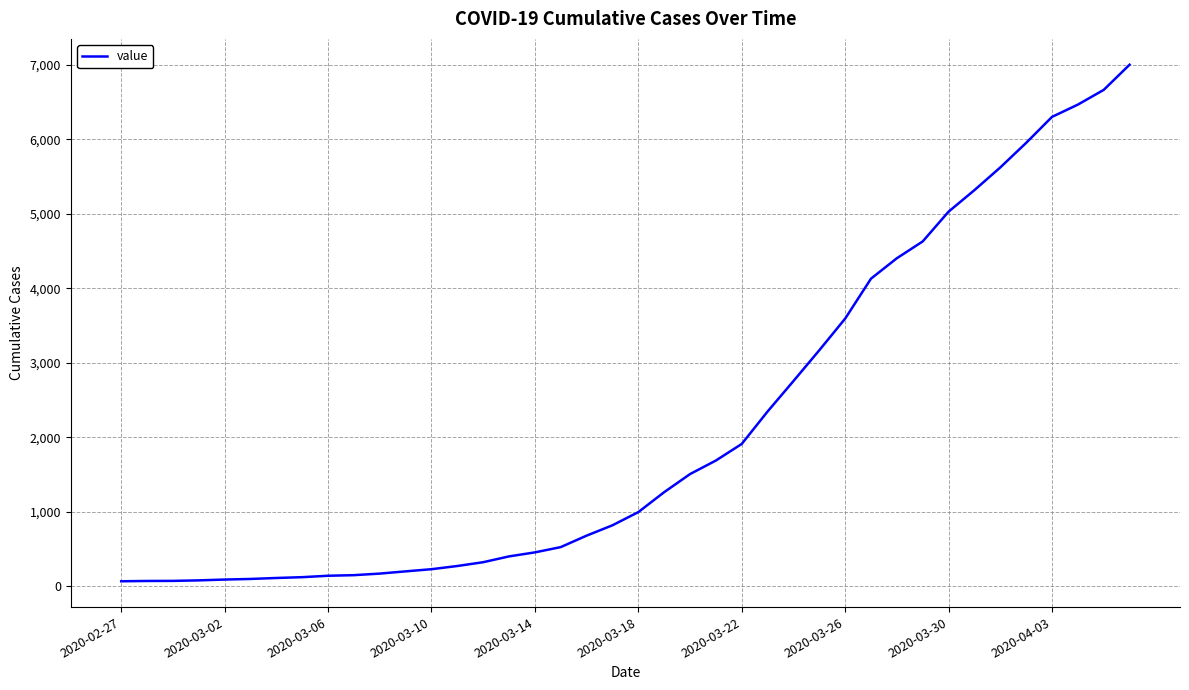

The value at 2020-03-30 is 8890. True or false?

False